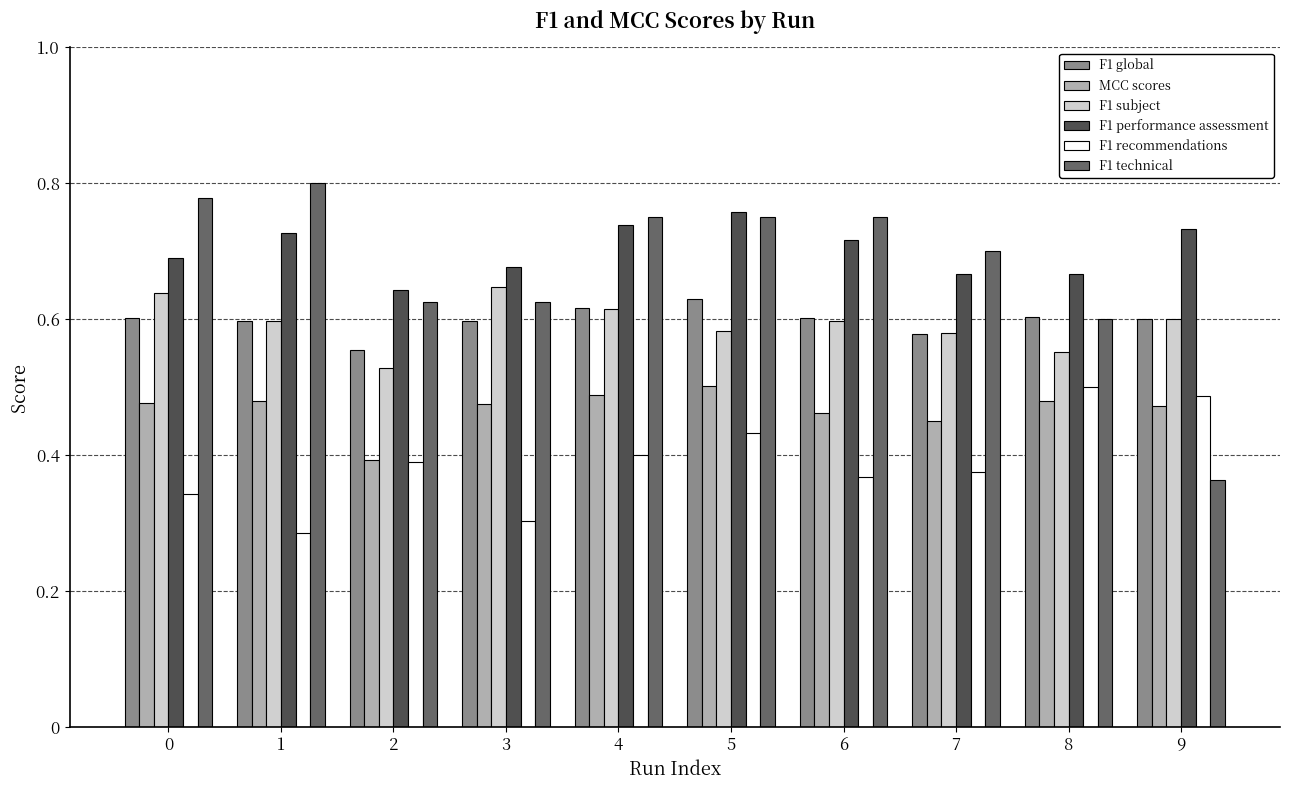

Which series has the largest range (max minus min)?

F1 technical